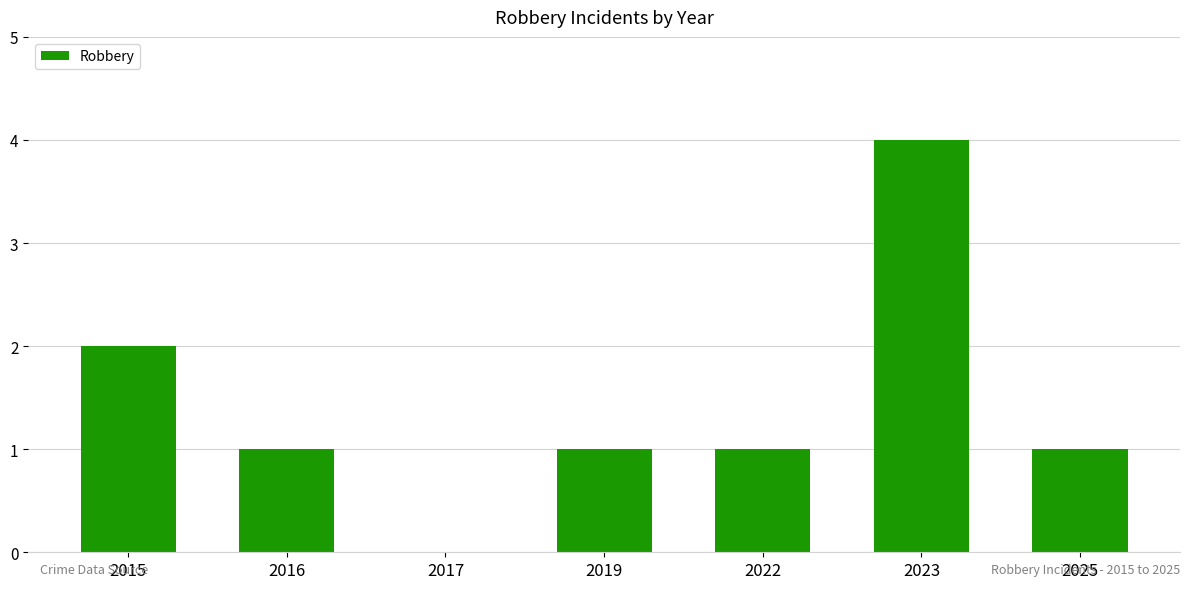

How many distinct data groups are displayed?

1